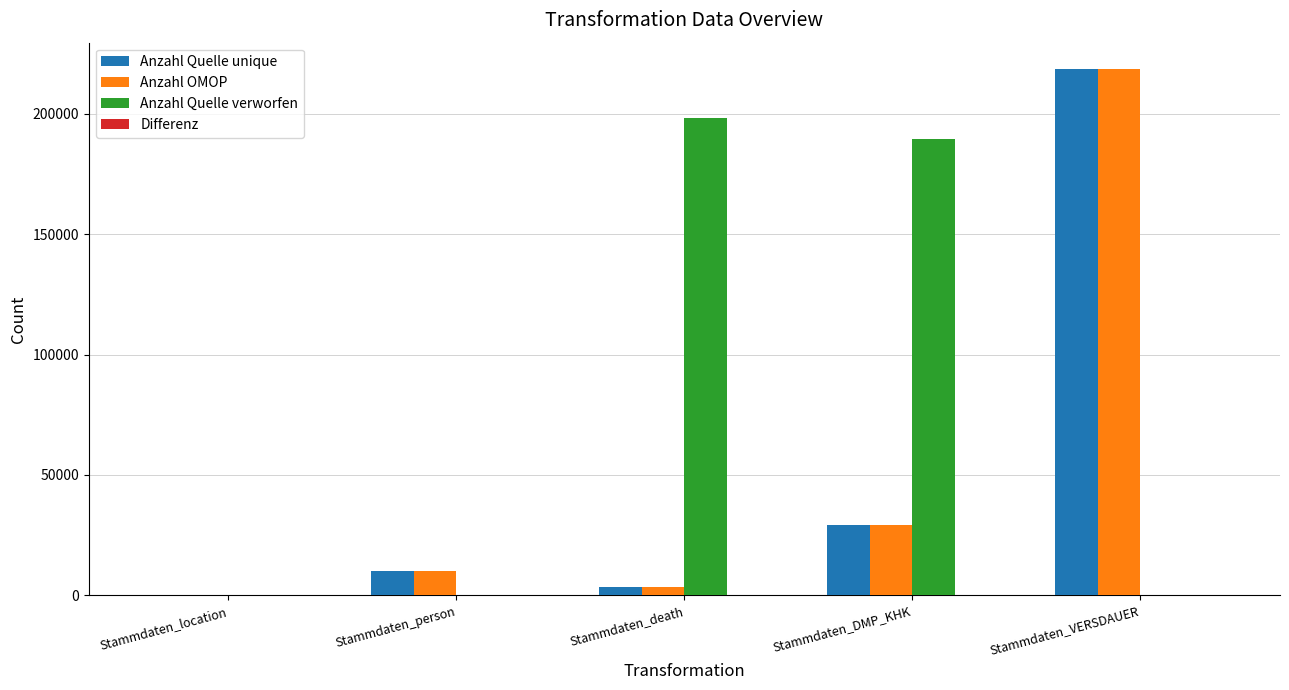

Where is Anzahl Quelle verworfen nearest to the value 99113?

Stammdaten_DMP_KHK